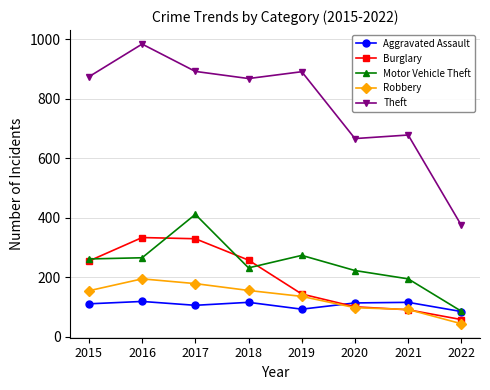

What is the sum of the Motor Vehicle Theft values at 2017 and 2019?

684